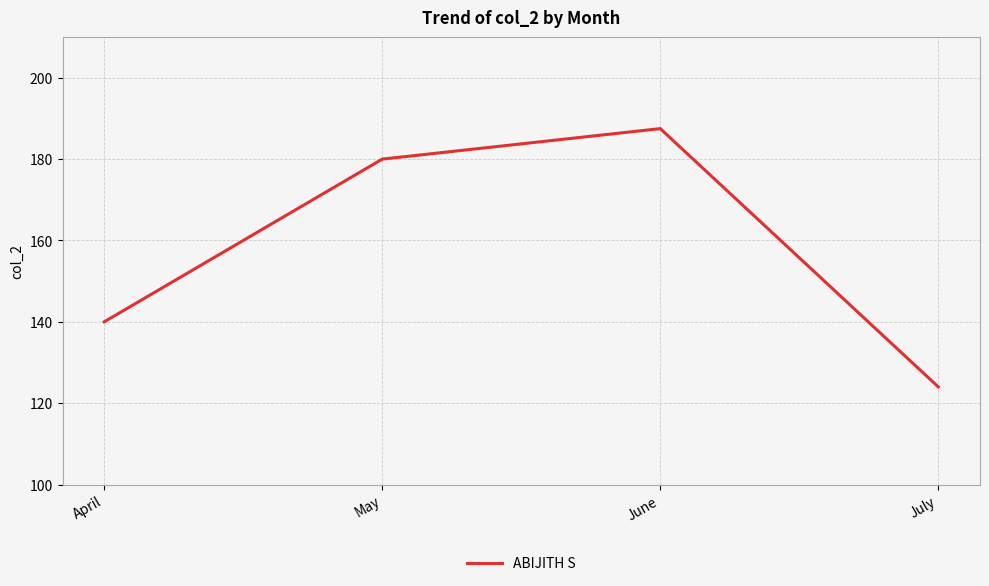

List the labels in order of value, largest first.

June, May, April, July